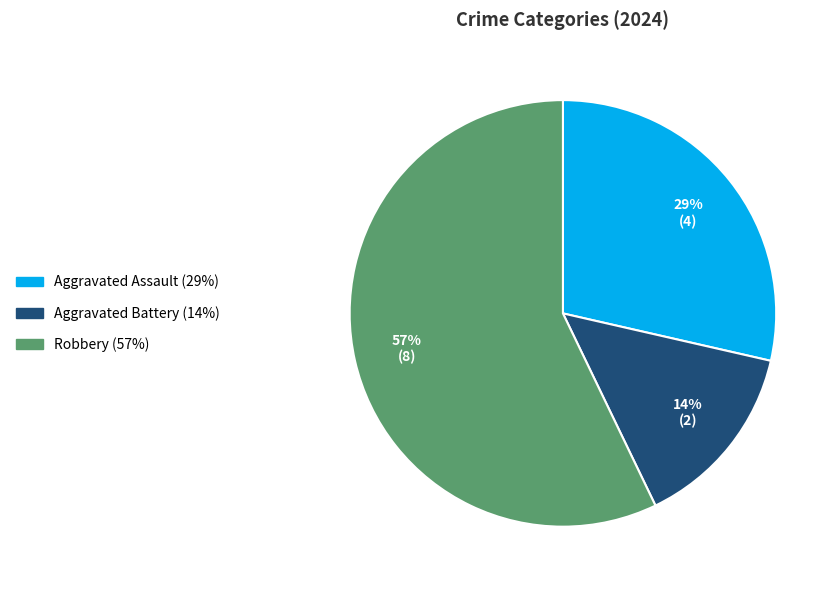

To the nearest percent, what is the average slice percentage?

33%